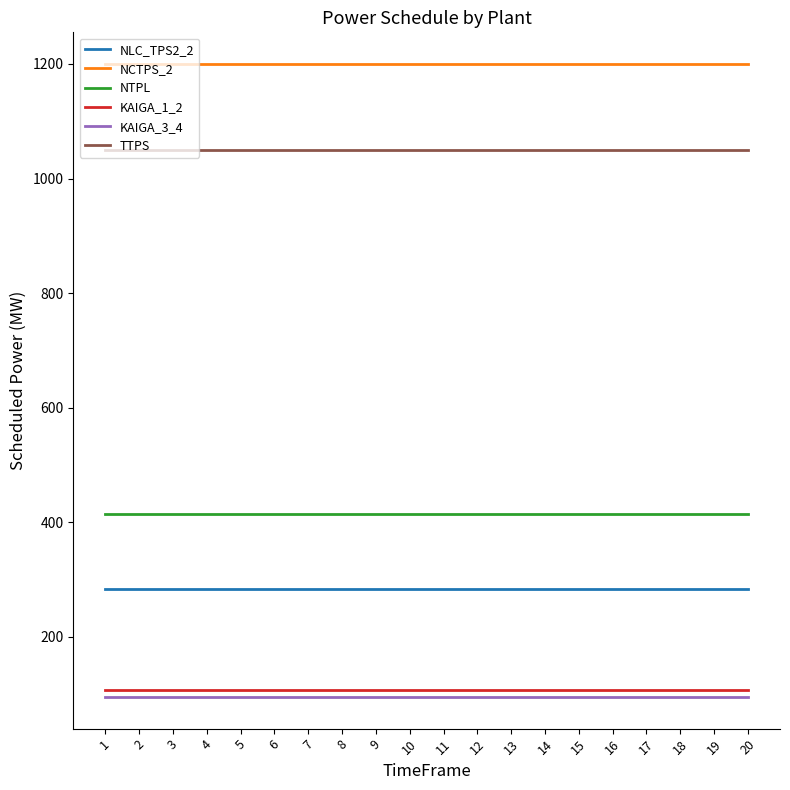

What is the difference between the highest and lowest values at 4?

1105